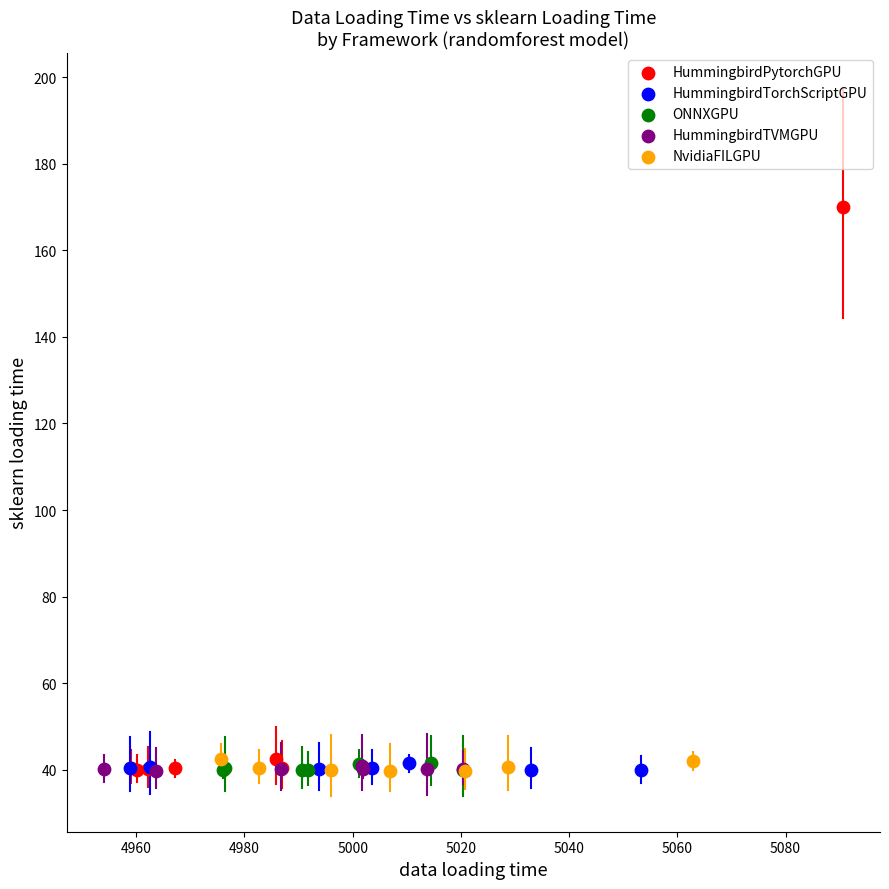

Which series has the largest Y range (max minus min)?

HummingbirdPytorchGPU